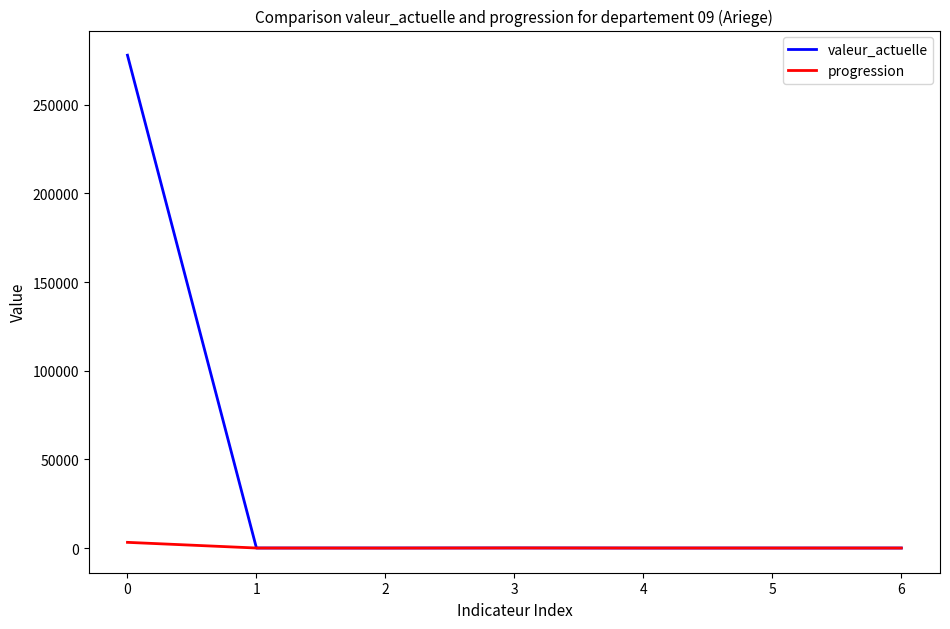

List the series in order of their peak value, lowest first.

progression, valeur_actuelle